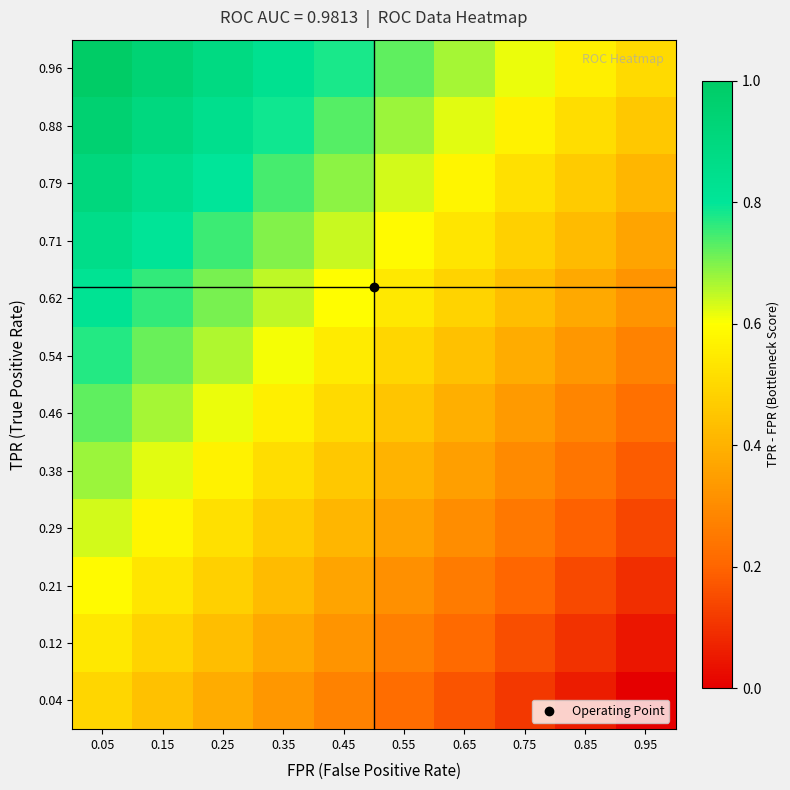

Count the number of data series in this chart.

12